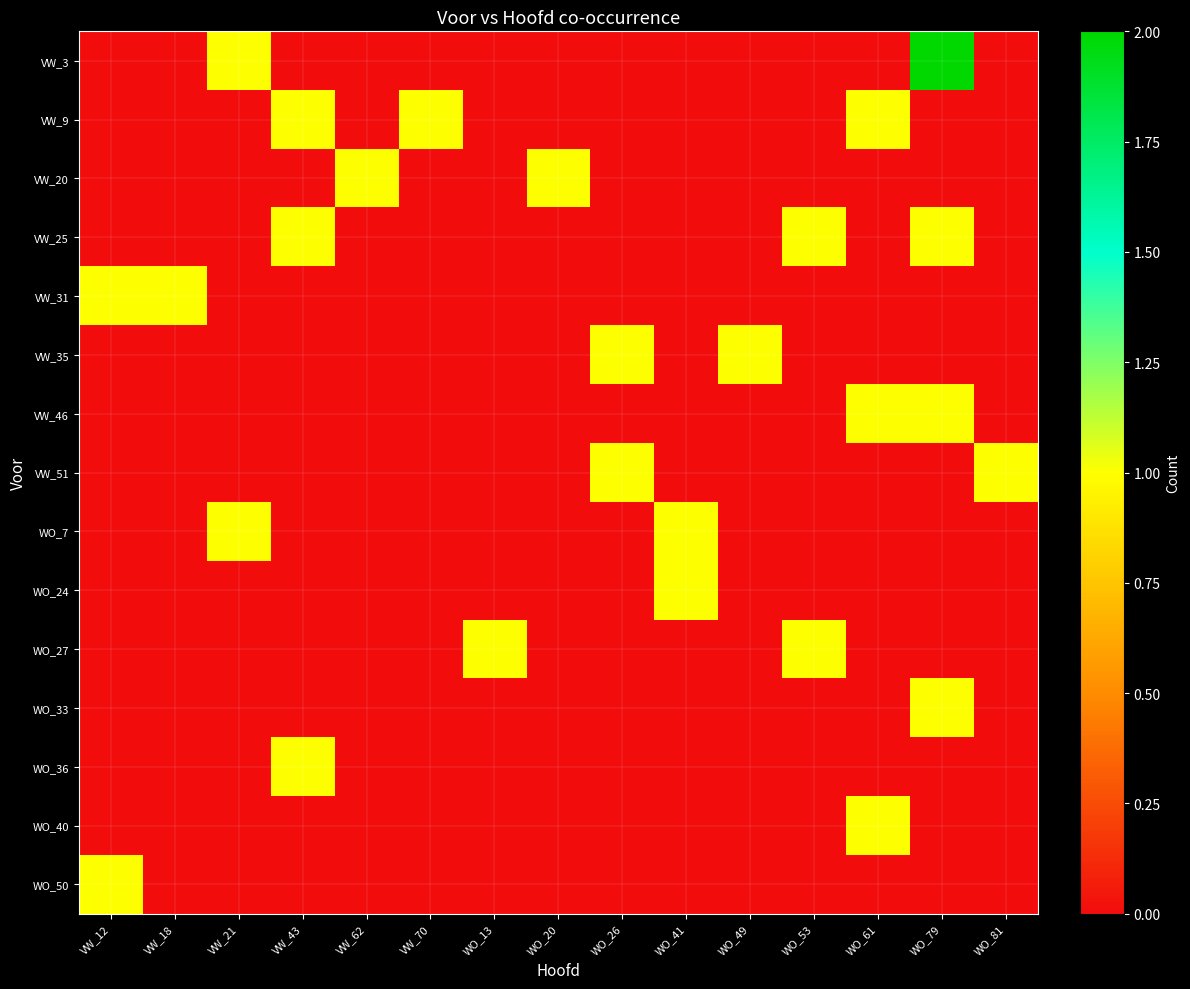

Which series has the largest total across all categories?

VW_3